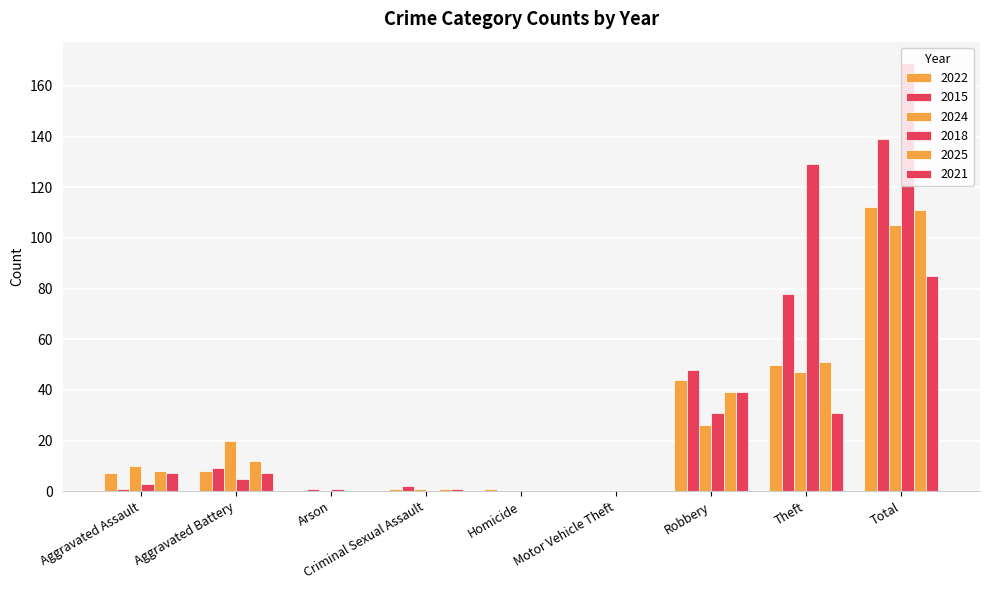

Does the chart contain stacked bars?

No